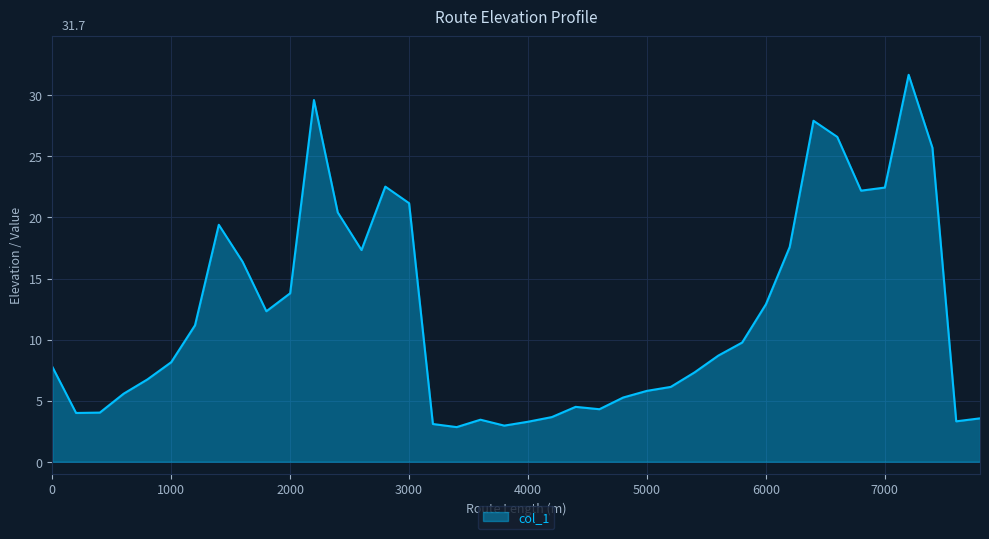

What is the difference between the maximum and minimum values?

28.8